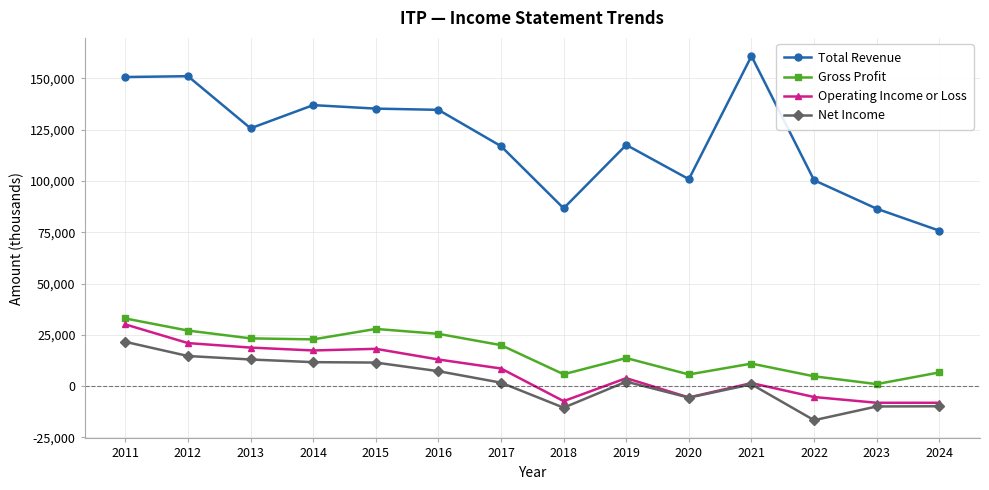

What are all the series names shown in the legend?

Total Revenue, Gross Profit, Operating Income or Loss, Net Income